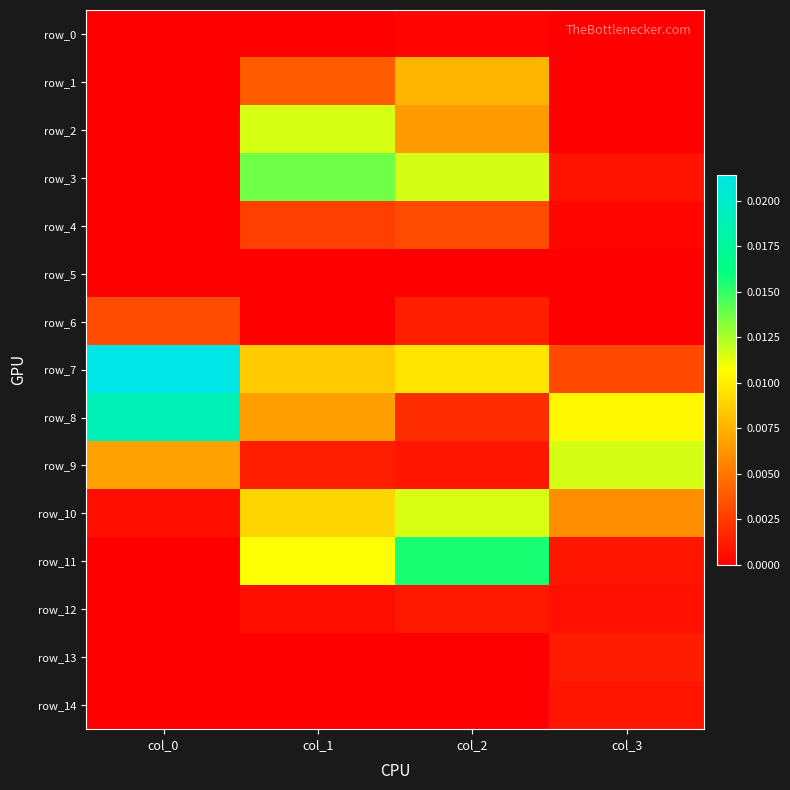

True or false: row_3 has a value of 0.0 at col_2.

False